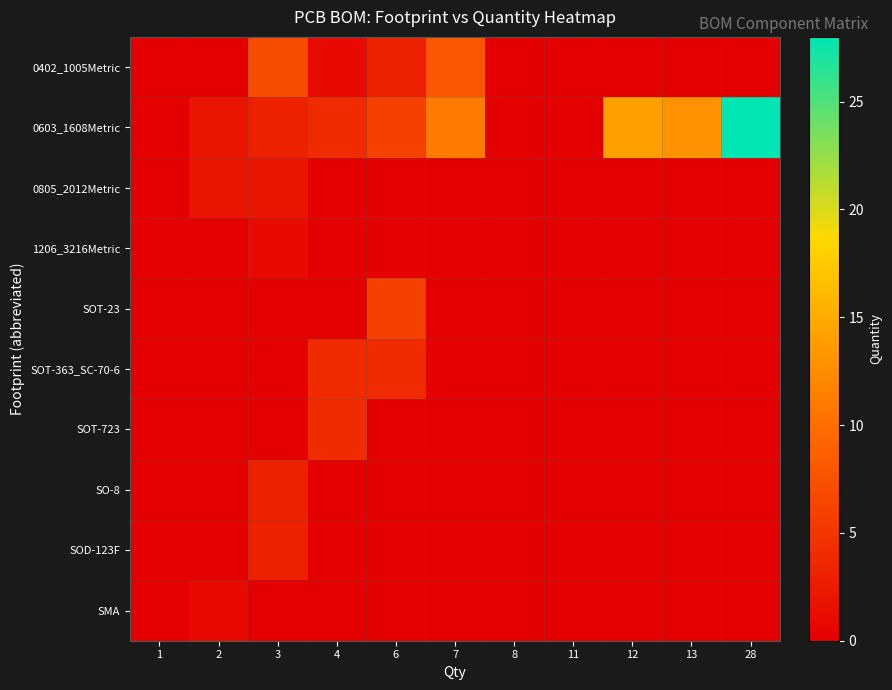

List the series in order of their peak value, lowest first.

1206_3216Metric, SMA, 0805_2012Metric, SO-8, SOD-123F, SOT-363_SC-70-6, SOT-723, SOT-23, 0402_1005Metric, 0603_1608Metric